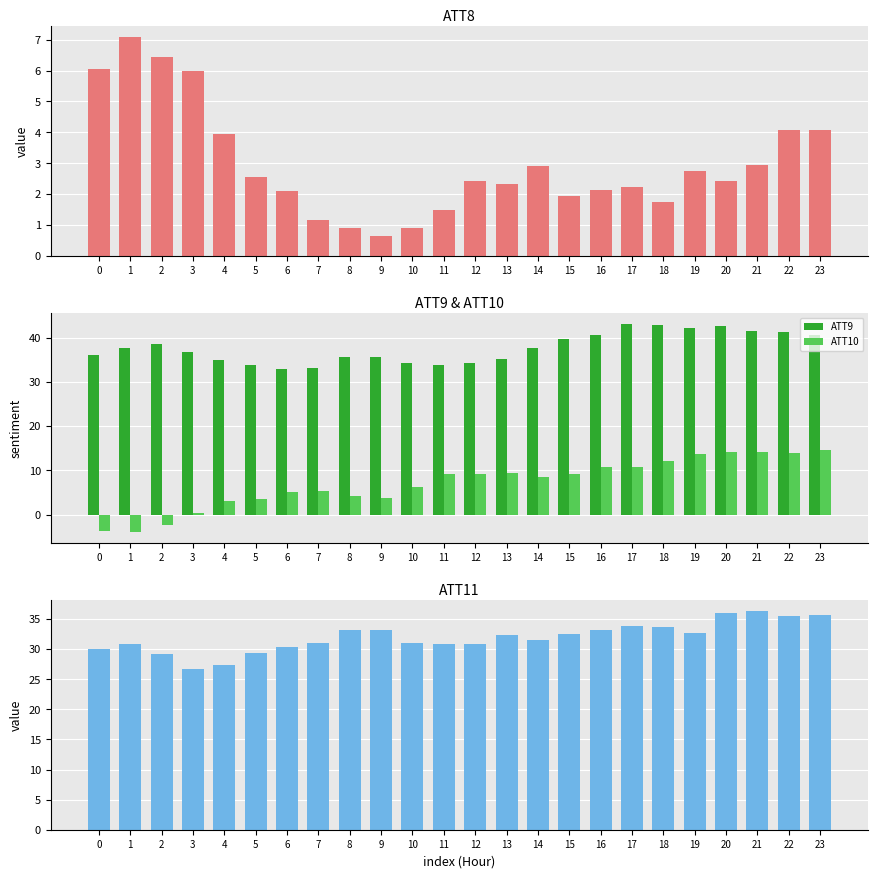

Which series changed the most between 3 and 13?

ATT10